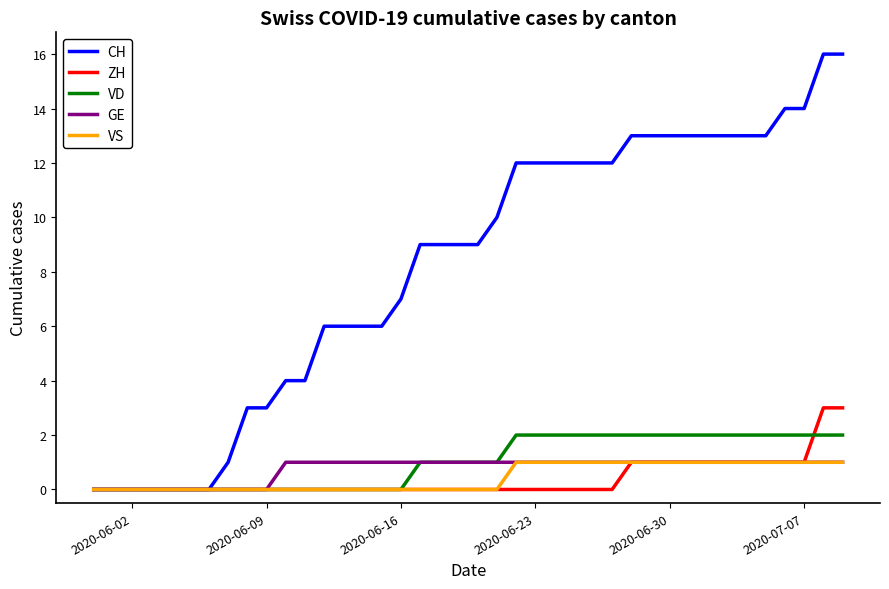

Which series has the widest spread of values?

CH